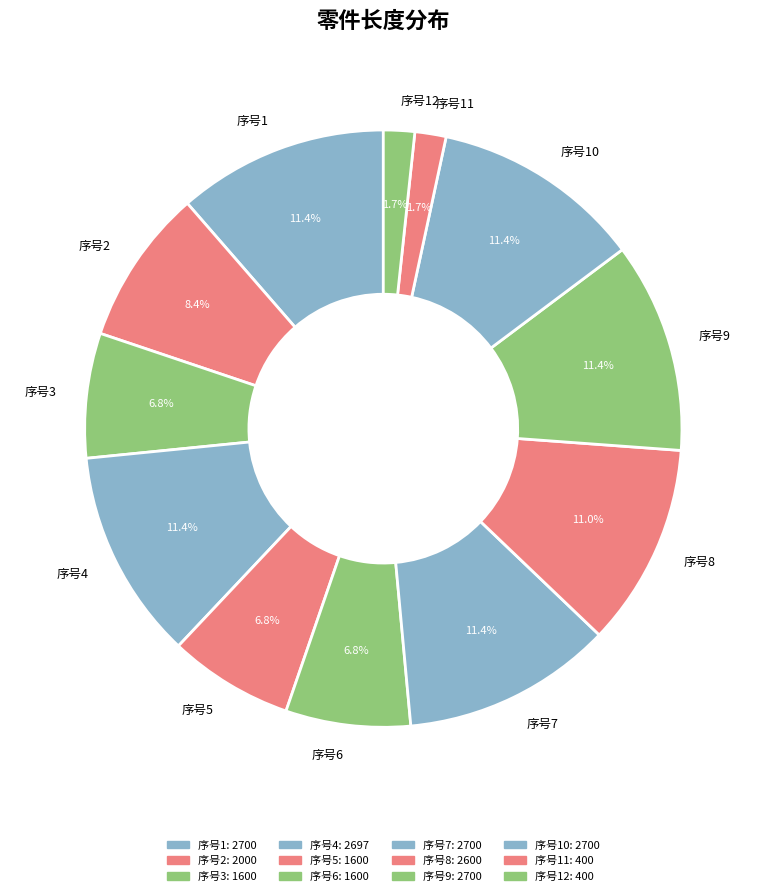

Is 序号10 the majority of the pie?

No